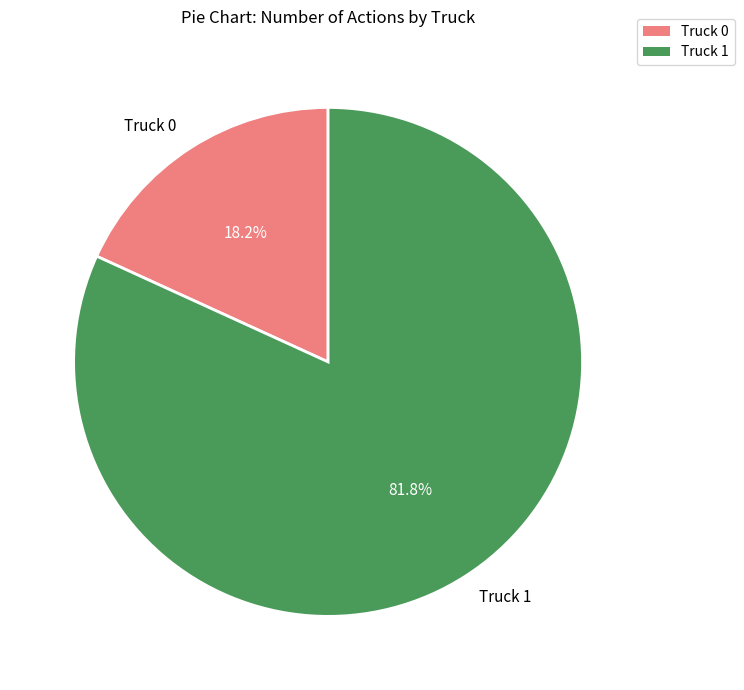

To the nearest percent, what is the average slice percentage?

50%